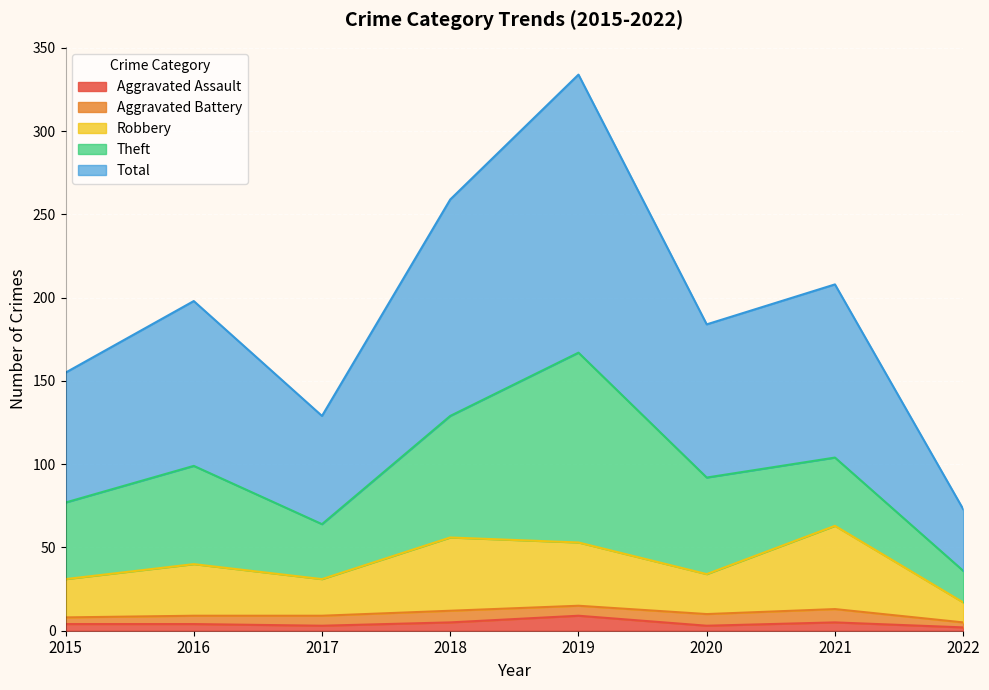

What is the difference between the highest and lowest values at 2017?

126